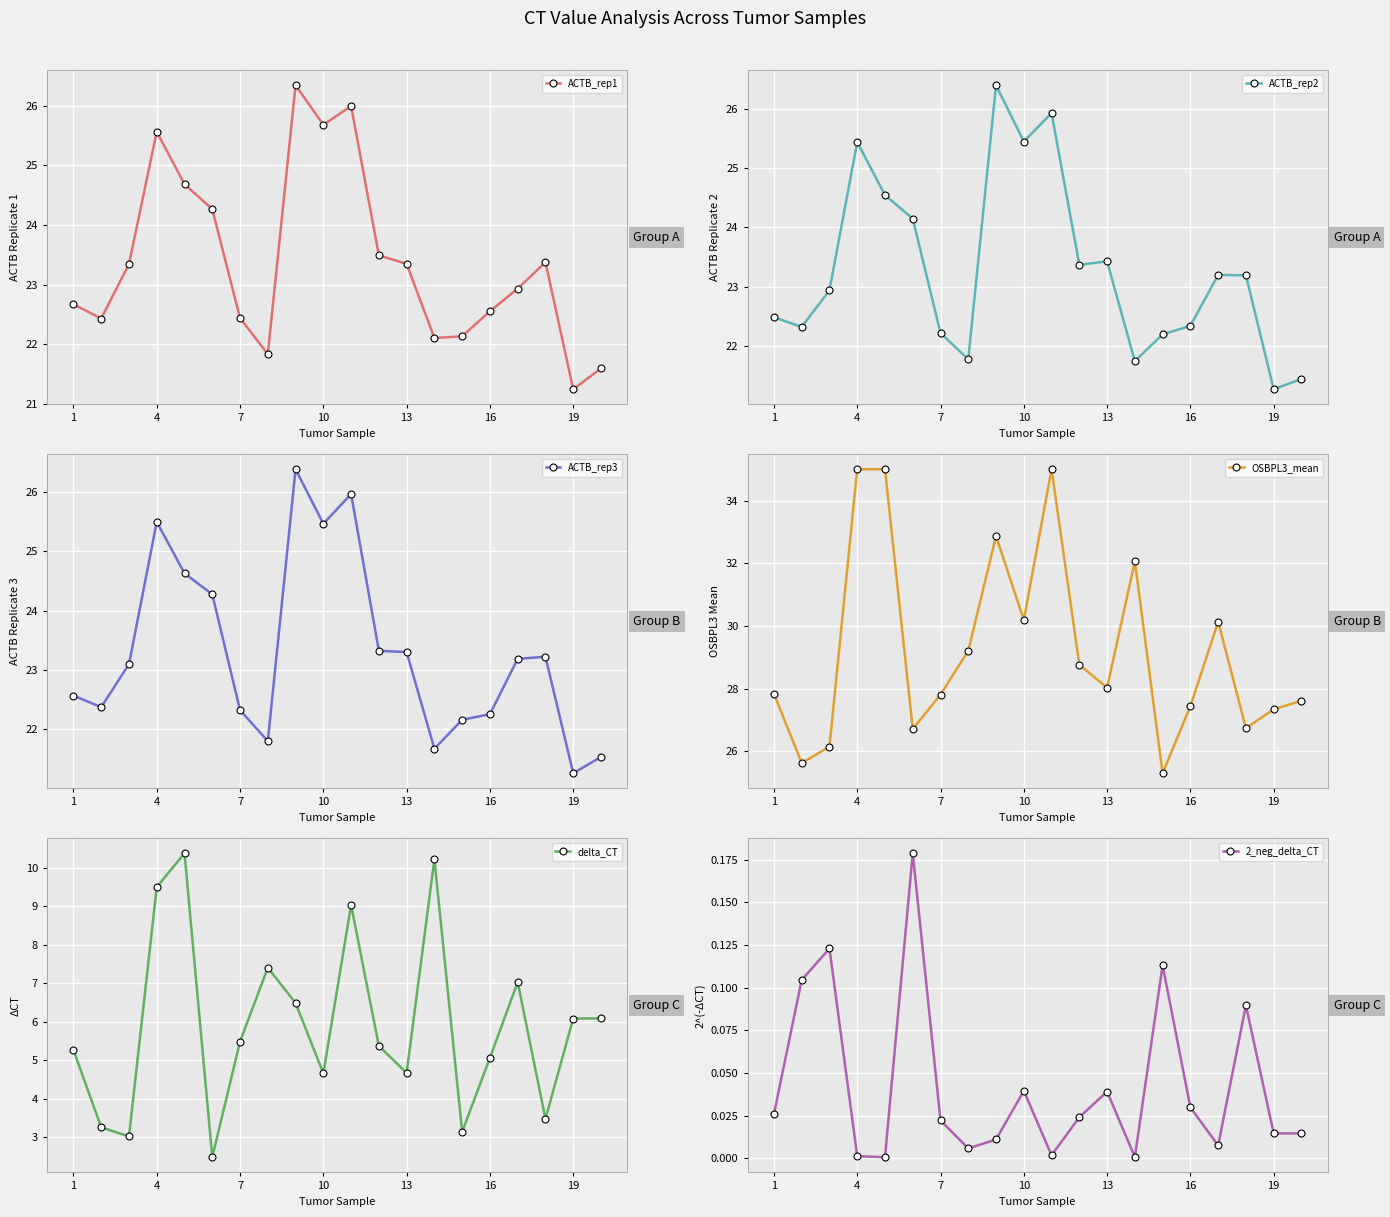

Reading left to right, transcribe all the data shown in this chart.

ACTB_rep1: 22.7	22.4	23.3	25.6	24.7	24.3	22.4	21.8	26.3	25.7	26.0	23.5	23.3	22.1	22.1	22.6	22.9	23.4	21.2	21.6
ACTB_rep2: 22.5	22.3	22.9	25.4	24.5	24.1	22.2	21.8	26.4	25.5	25.9	23.4	23.4	21.7	22.2	22.3	23.2	23.2	21.3	21.4
ACTB_rep3: 22.6	22.4	23.1	25.5	24.6	24.3	22.3	21.8	26.4	25.5	26.0	23.3	23.3	21.7	22.2	22.3	23.2	23.2	21.3	21.5
OSBPL3_mean: 27.8	25.6	26.2	35.0	35.0	26.7	27.8	29.2	32.9	30.2	35.0	28.8	28.0	32.1	25.3	27.4	30.1	26.7	27.3	27.6
delta_CT: 5.3	3.3	3.0	9.5	10.4	2.5	5.5	7.4	6.5	4.7	9.0	5.4	4.7	10.2	3.1	5.1	7.0	3.5	6.1	6.1
2_neg_delta_CT: 0.0	0.1	0.1	0.0	0.0	0.2	0.0	0.0	0.0	0.0	0.0	0.0	0.0	0.0	0.1	0.0	0.0	0.1	0.0	0.0